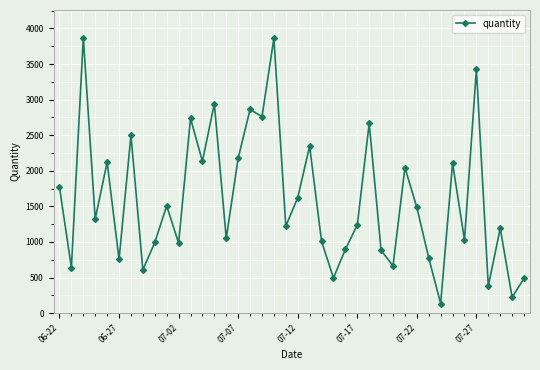

How many interior local peaks (higher than both neighbors) does the data have?

14